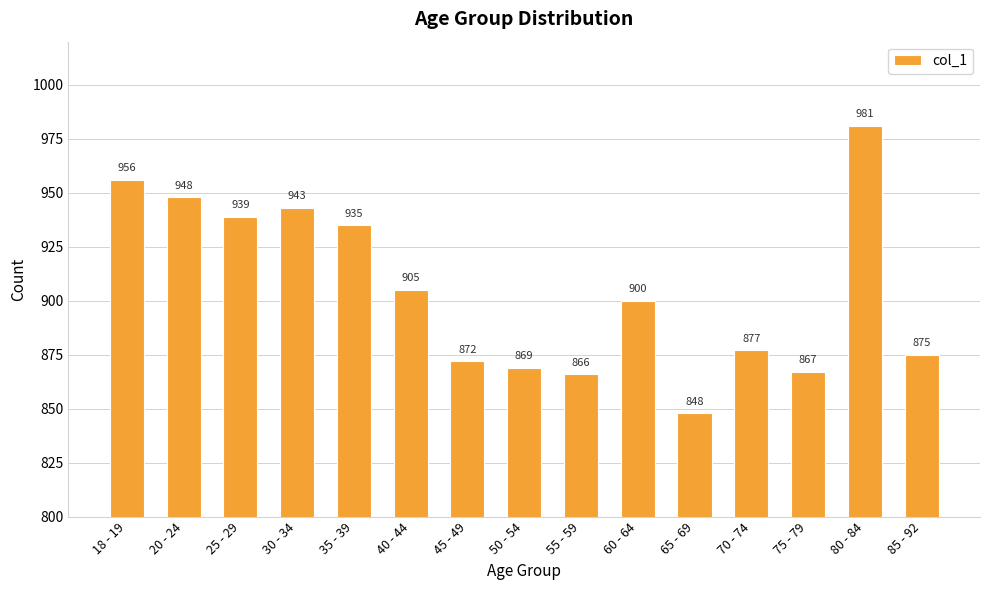

Approximately how many times larger is the value at 55 - 59 compared to 35 - 39?

0.9